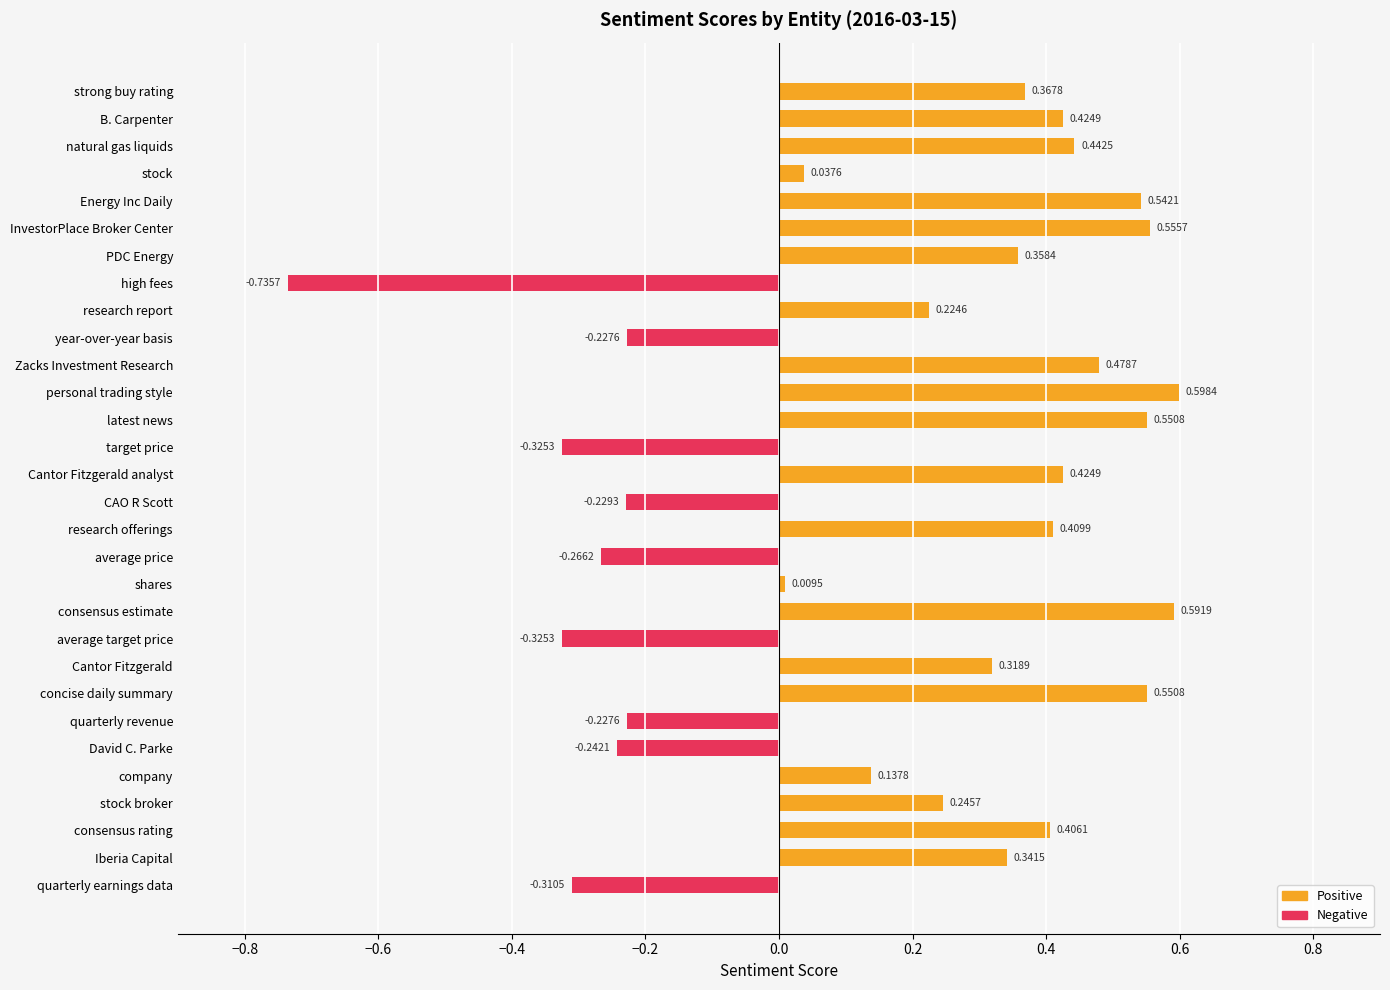

Which category has the highest value across all series?

personal trading style